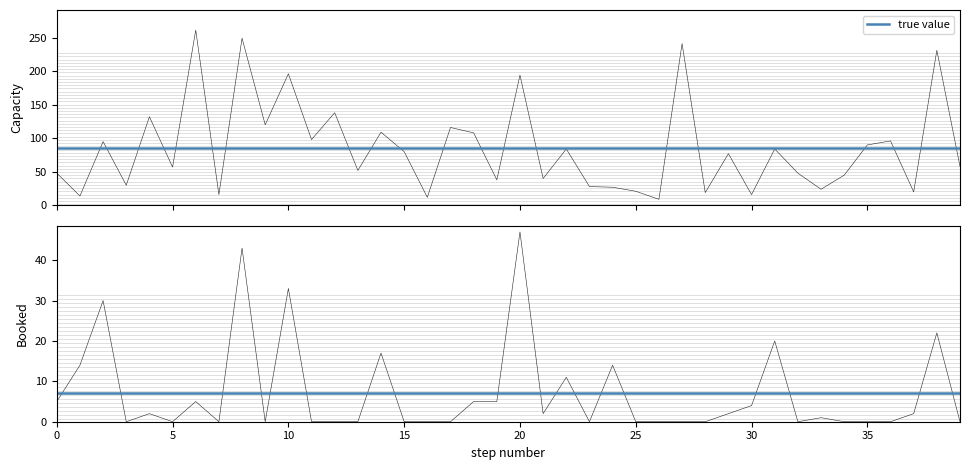

Is it true that Capacity equals 48 at 32?

True